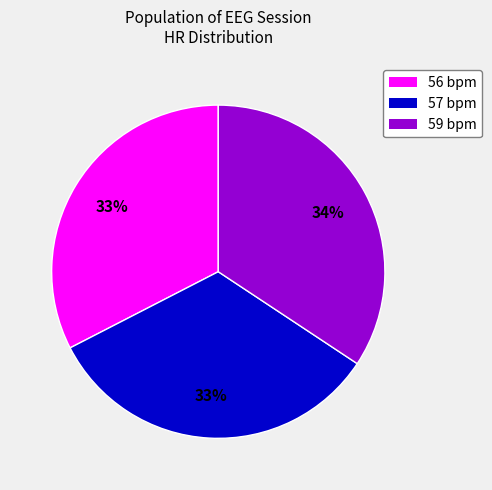

To the nearest percent, what portion does 57 bpm represent?

33%